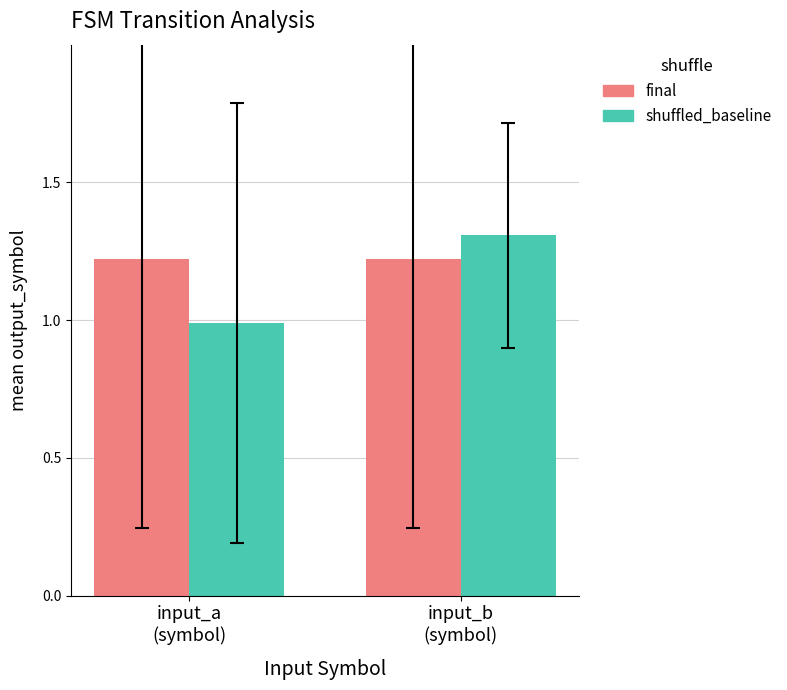

How many data points does each series have?

2